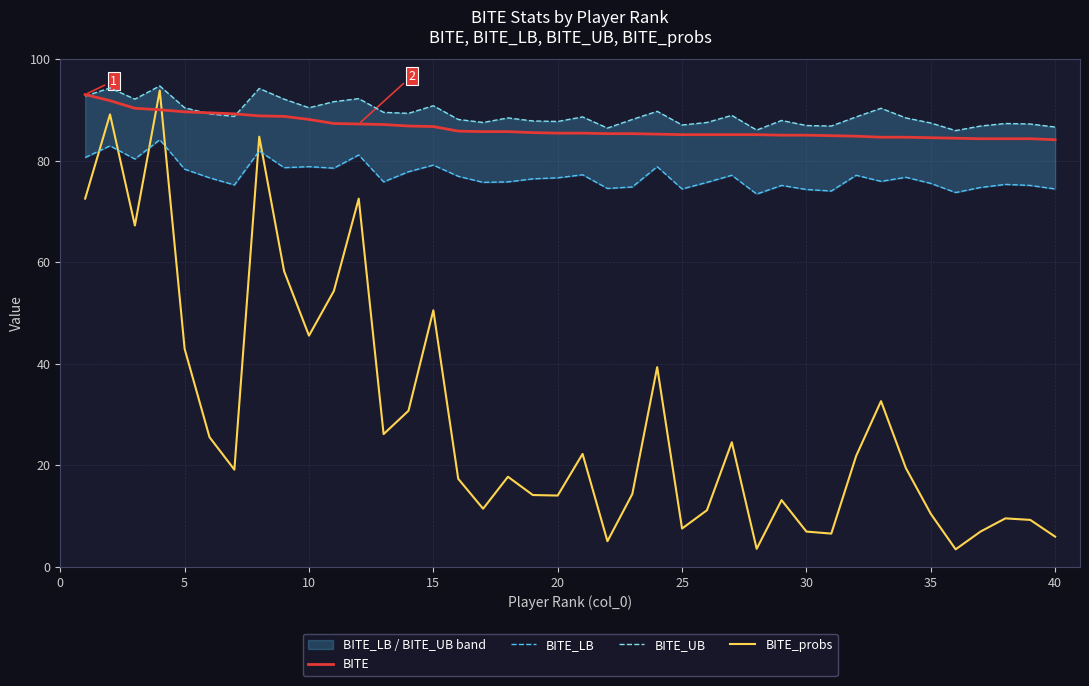

What is the highest value of the BITE_probs series?

93.8